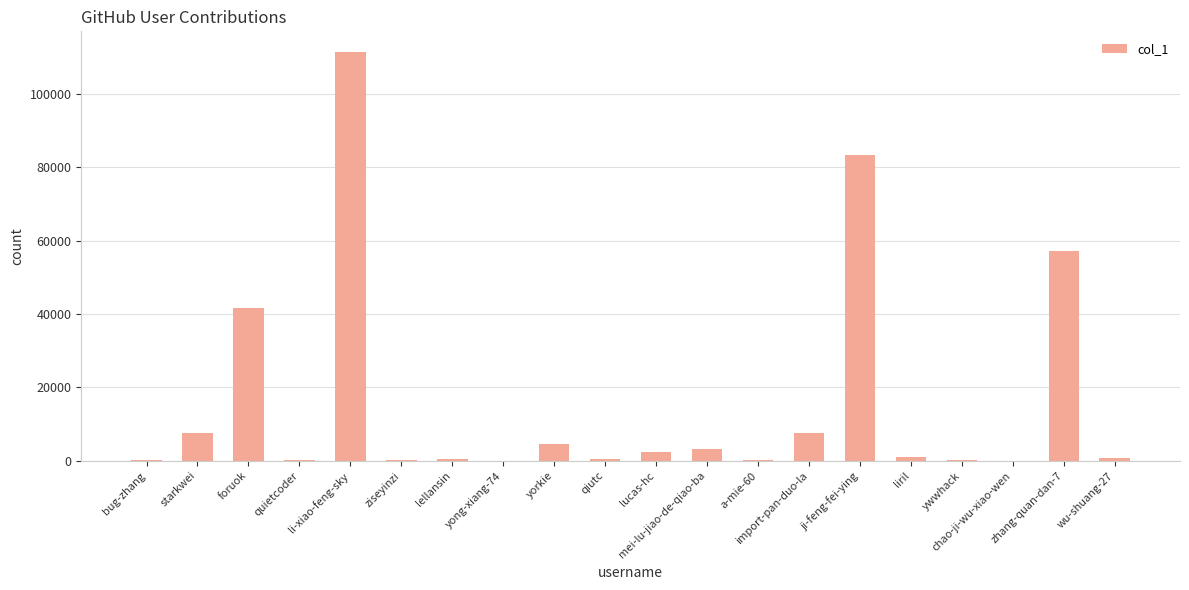

What is the sum of all values?

322186